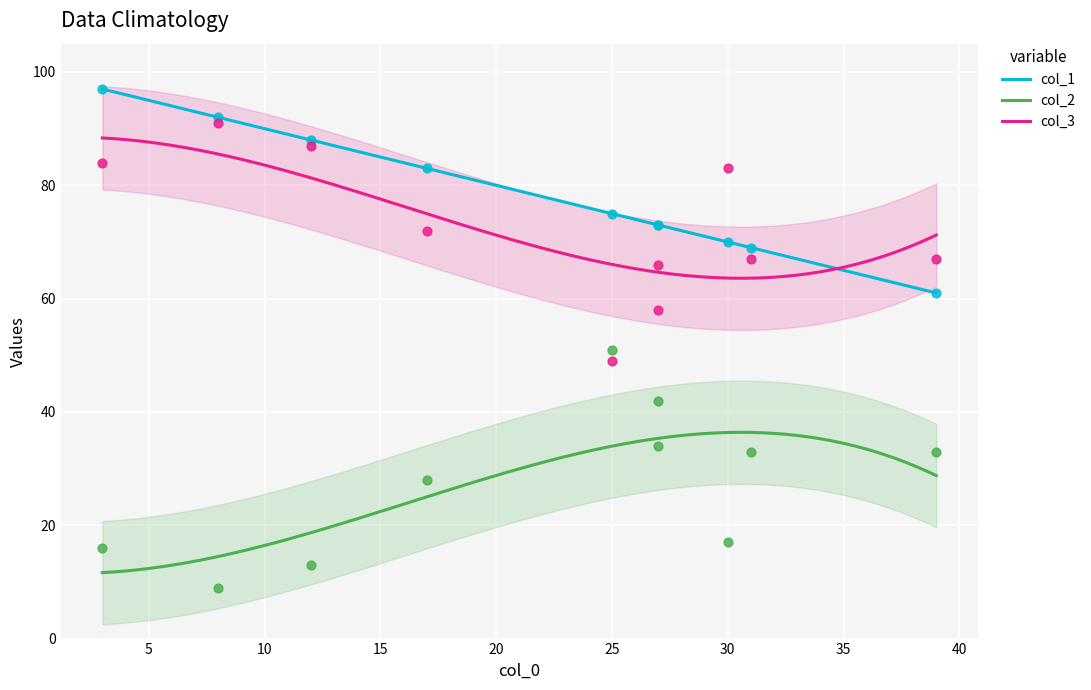

Which series has the largest Y range (max minus min)?

col_2